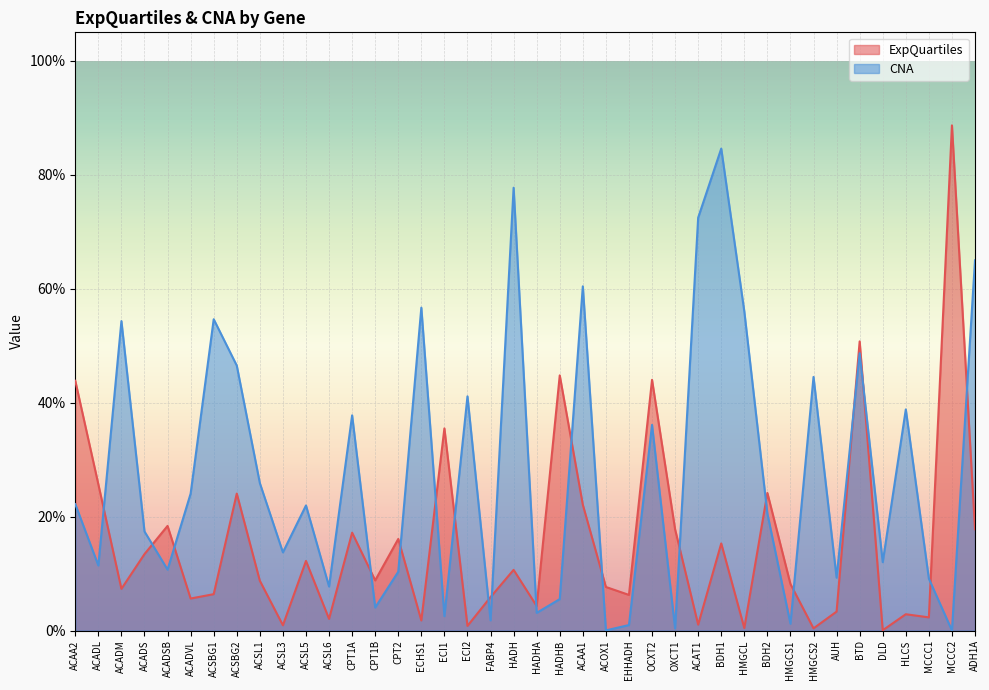

Between ACADM and ACSL3, which series saw the biggest shift?

CNA